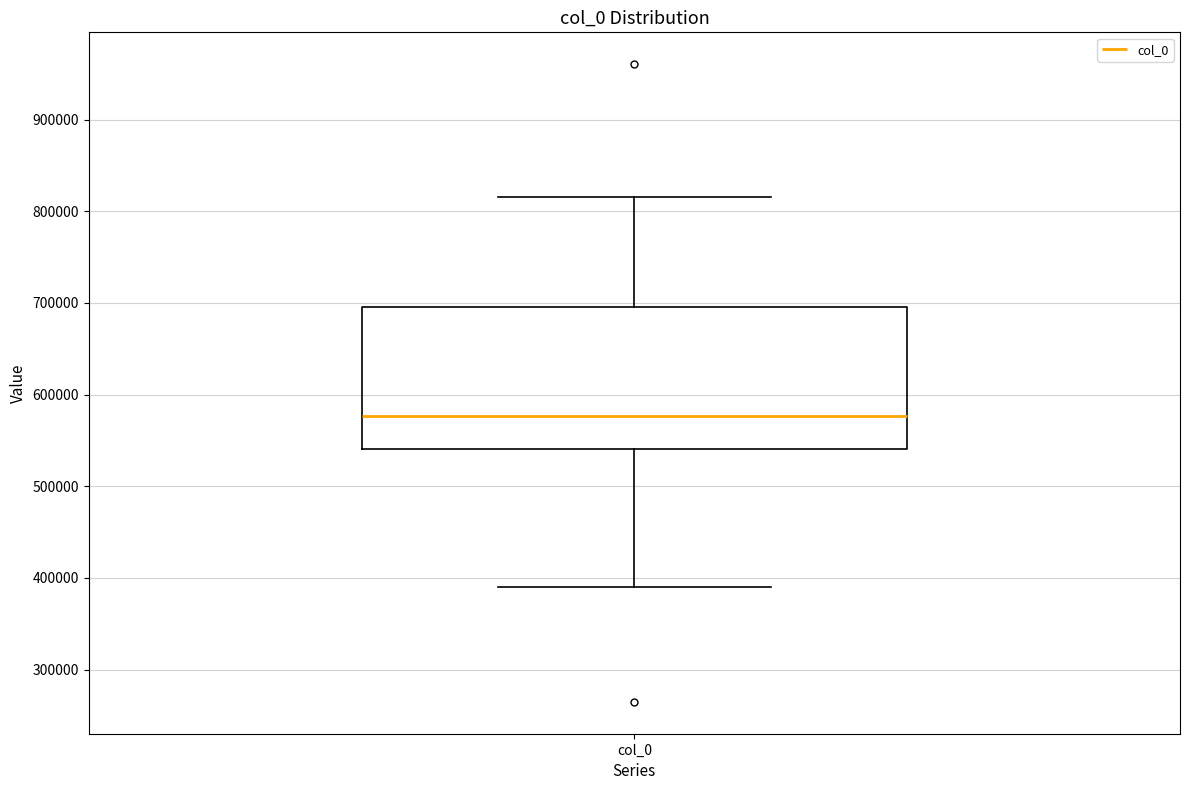

Transcribe this box plot: give where the median line is, the range the box spans, and where the two whiskers end, as read against the y-axis. The values are not printed on the chart, so give them approximately, as read against the axis.

median 580000, box 540000 to 700000, whiskers 390000 to 820000